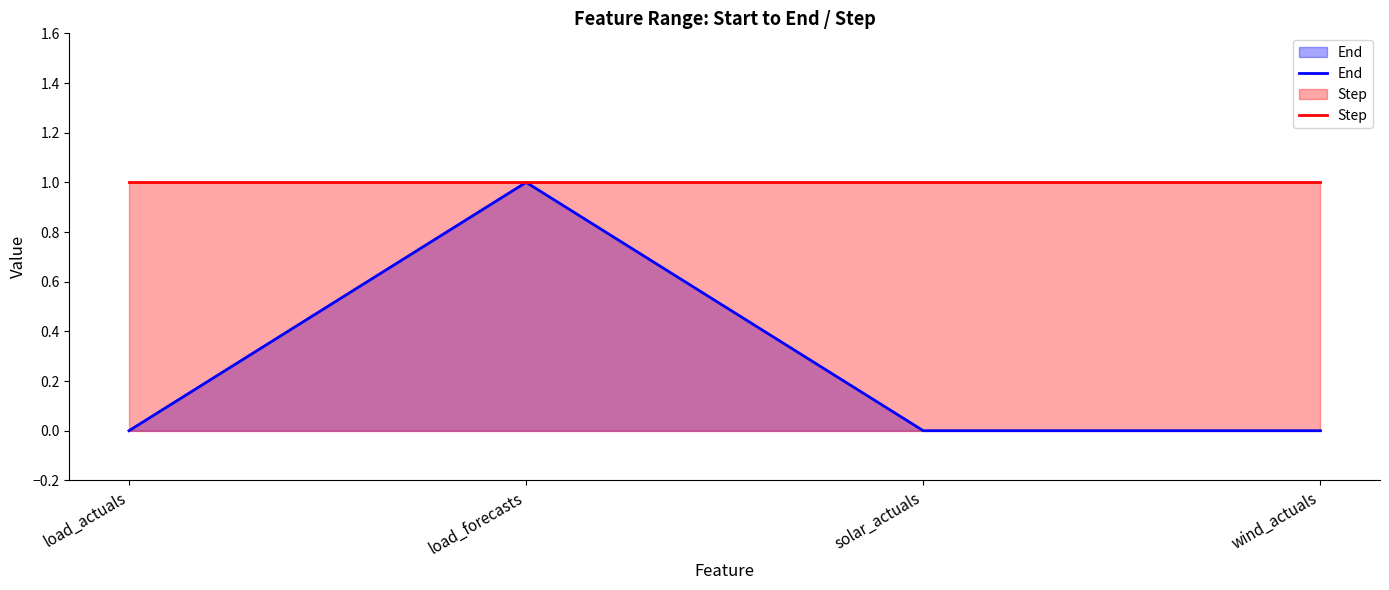

Does the chart have visible grid lines?

No